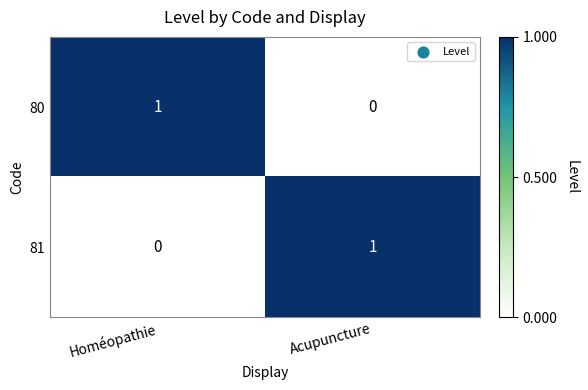

How many values in 80 are above zero?

1